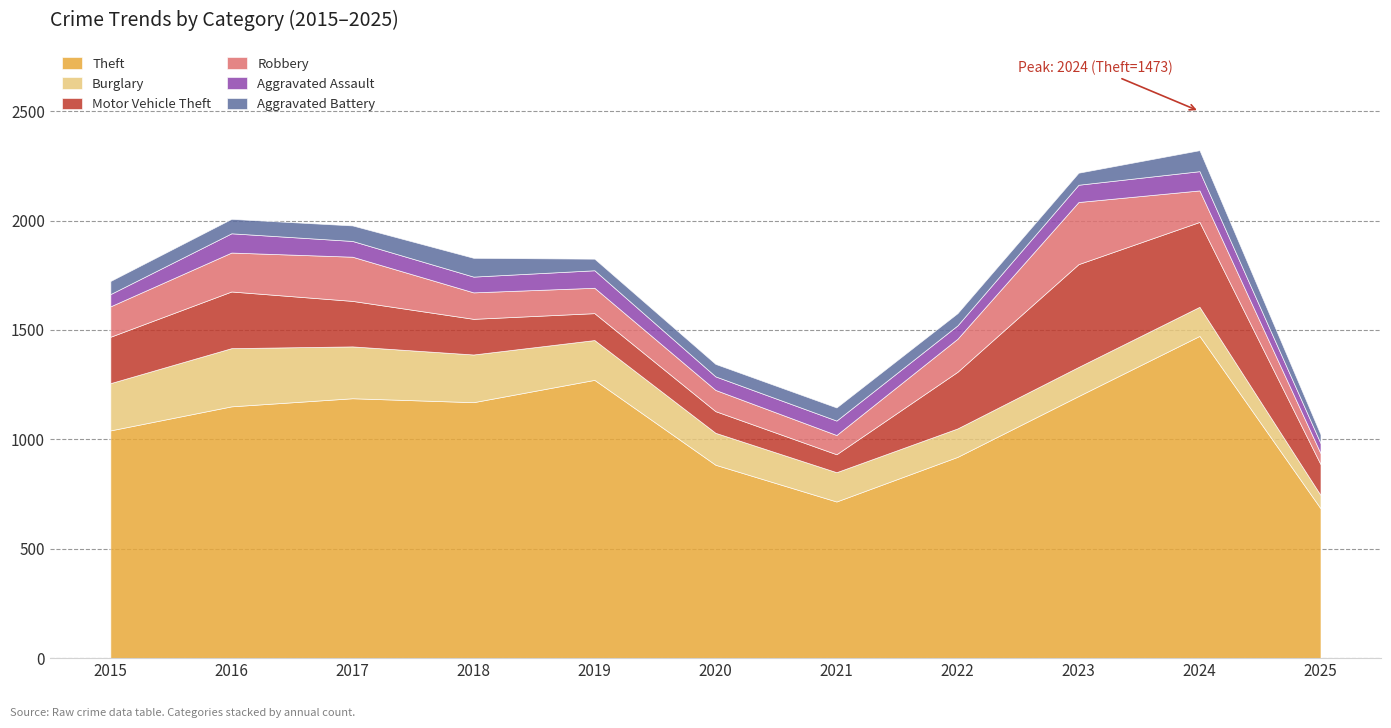

What is the difference between the Aggravated Assault values at 2023 and 2022?

18